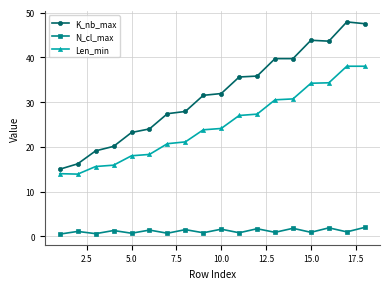

What is the value of the Len_min point at the 13th from the left?

30.5